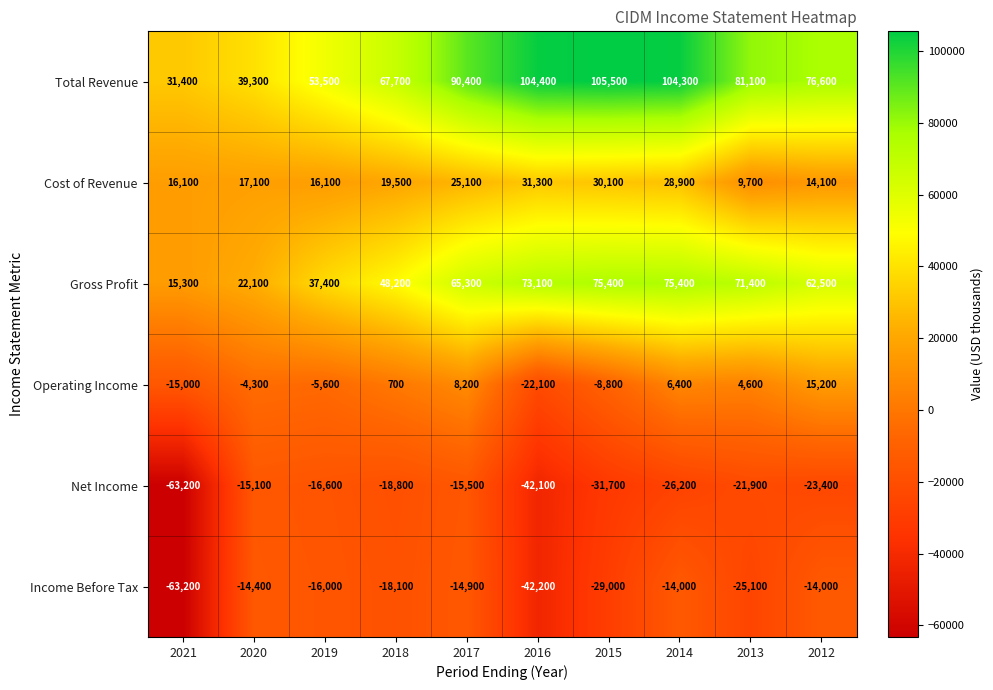

At which label is Operating Income closest to -3450?

2020